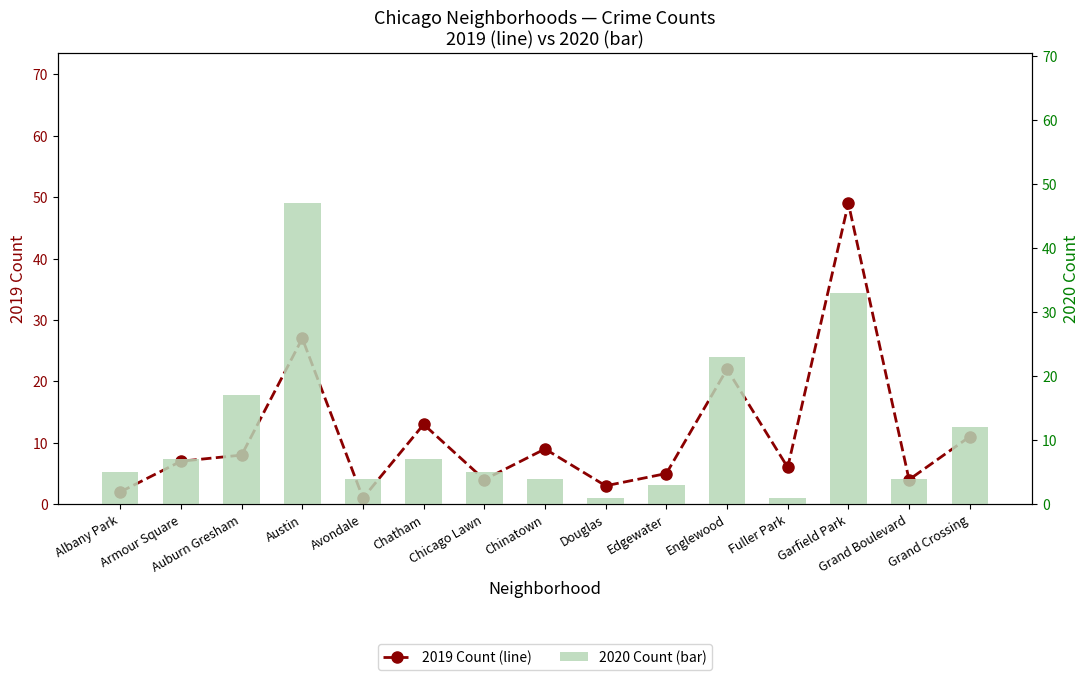

Between Albany Park and Grand Crossing, which series saw the biggest shift?

2019 Count (line)